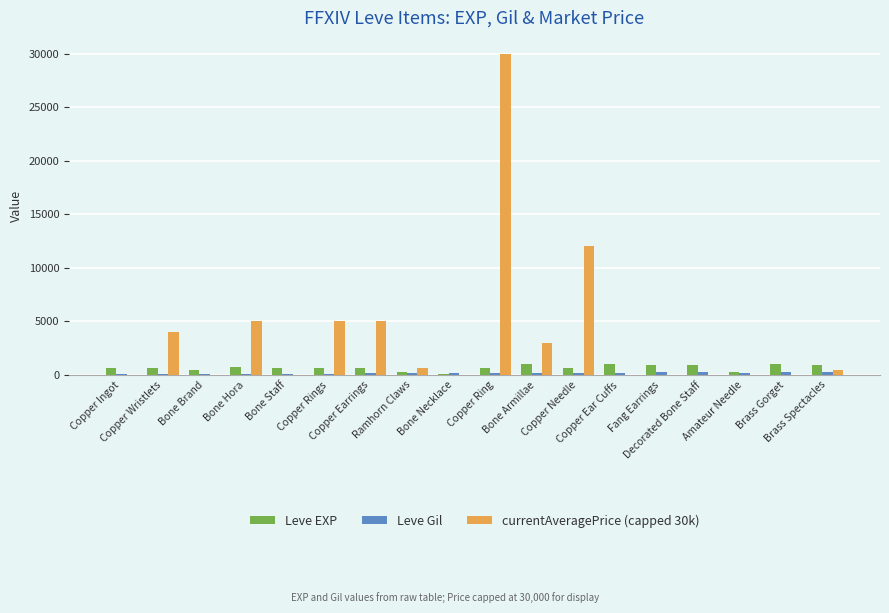

Which series has the largest total across all categories?

currentAveragePrice (capped 30k)